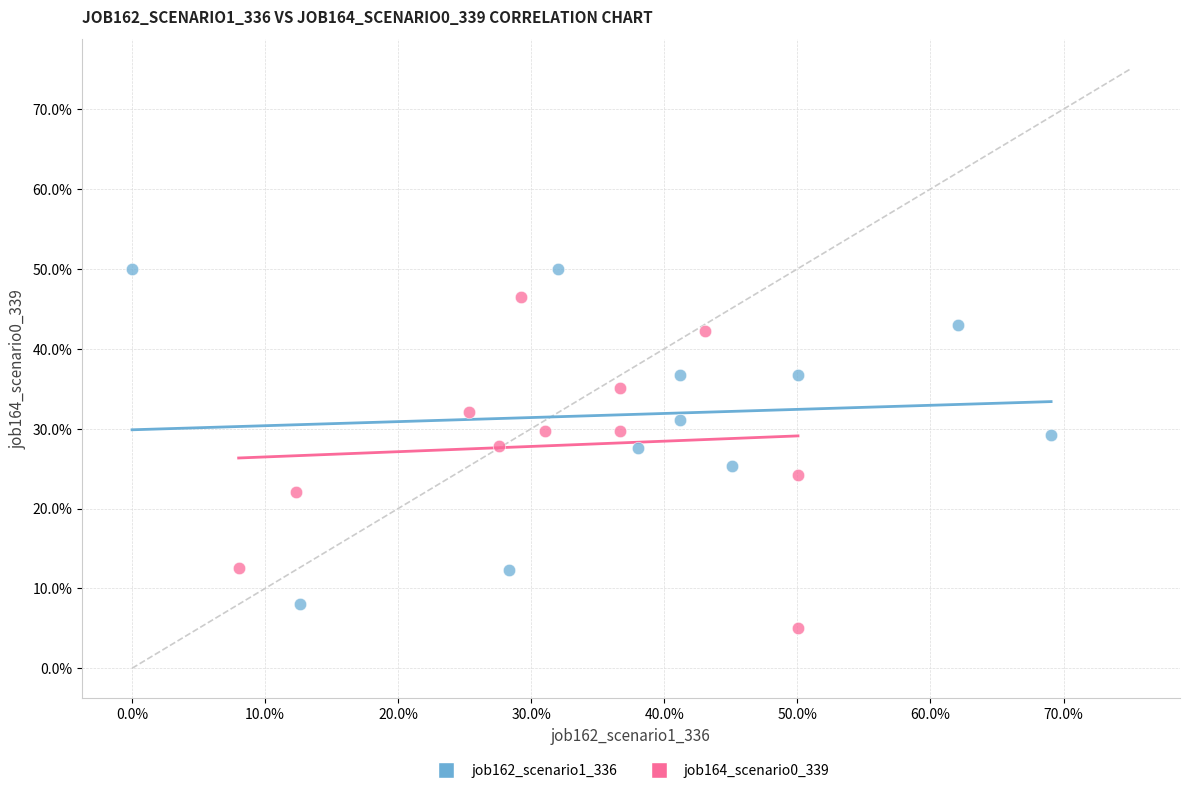

Which series contains the lowest Y value?

job164_scenario0_339